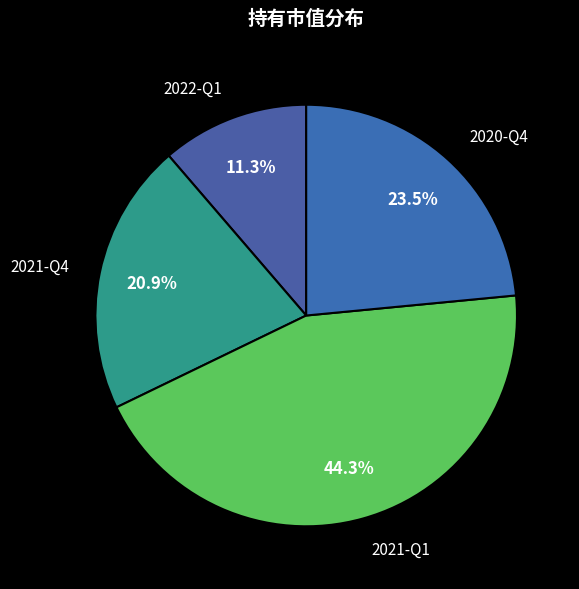

Count the number of slices in the pie.

4